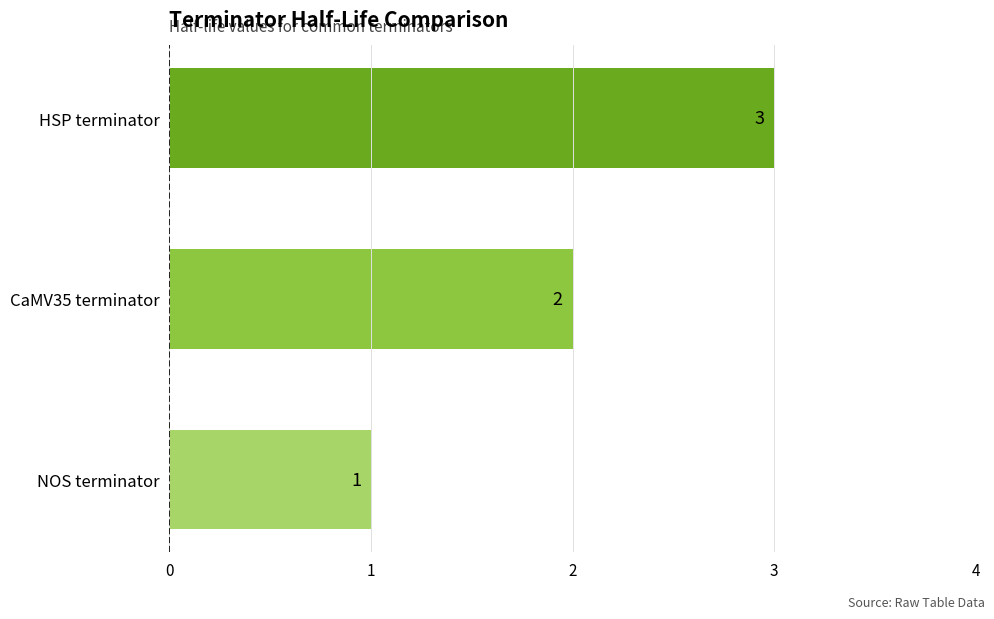

Rank the categories by value from lowest to highest.

NOS terminator, CaMV35 terminator, HSP terminator